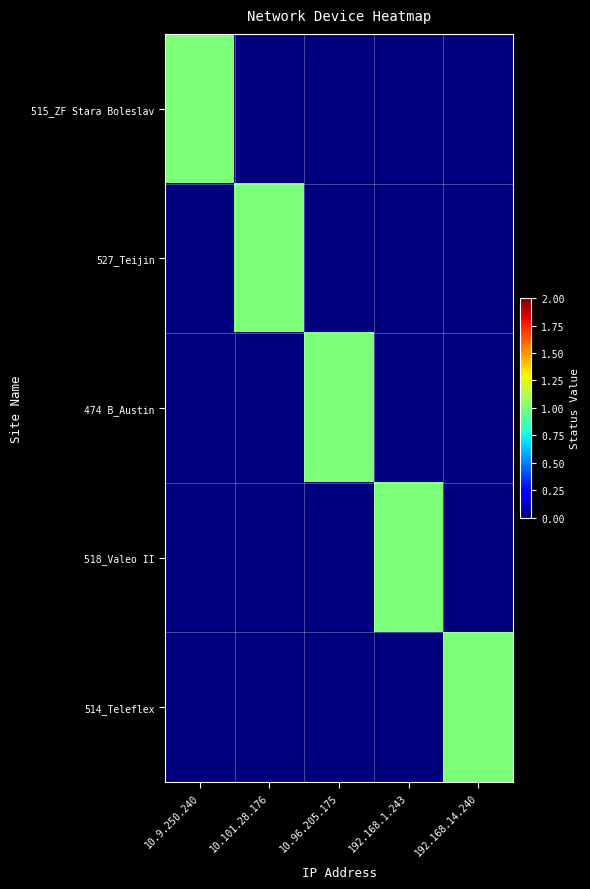

Reading left to right, list all the values displayed in this chart.

515_ZF Stara Boleslav: 10.9.250.240=1	10.101.28.176=0	10.96.205.175=0	192.168.1.243=0	192.168.14.240=0
527_Teijin: 10.9.250.240=0	10.101.28.176=1	10.96.205.175=0	192.168.1.243=0	192.168.14.240=0
474 B_Austin: 10.9.250.240=0	10.101.28.176=0	10.96.205.175=1	192.168.1.243=0	192.168.14.240=0
518_Valeo II: 10.9.250.240=0	10.101.28.176=0	10.96.205.175=0	192.168.1.243=1	192.168.14.240=0
514_Teleflex: 10.9.250.240=0	10.101.28.176=0	10.96.205.175=0	192.168.1.243=0	192.168.14.240=1